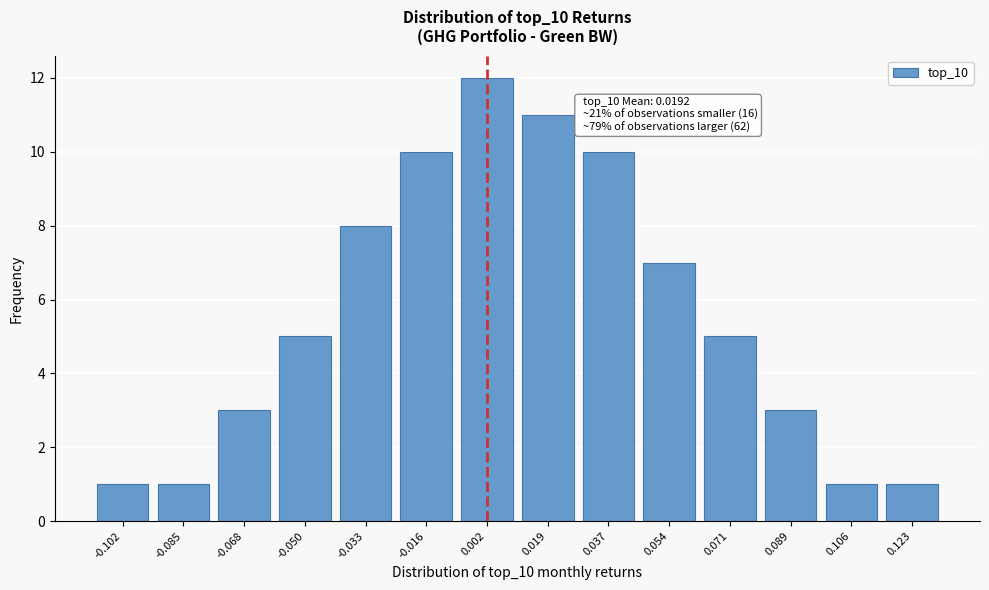

Reading left to right, what are all the values shown in this chart?

-0.102=1	-0.085=1	-0.068=3	-0.050=5	-0.033=8	-0.016=10	0.002=12	0.019=11	0.037=10	0.054=7	0.071=5	0.089=3	0.106=1	0.123=1